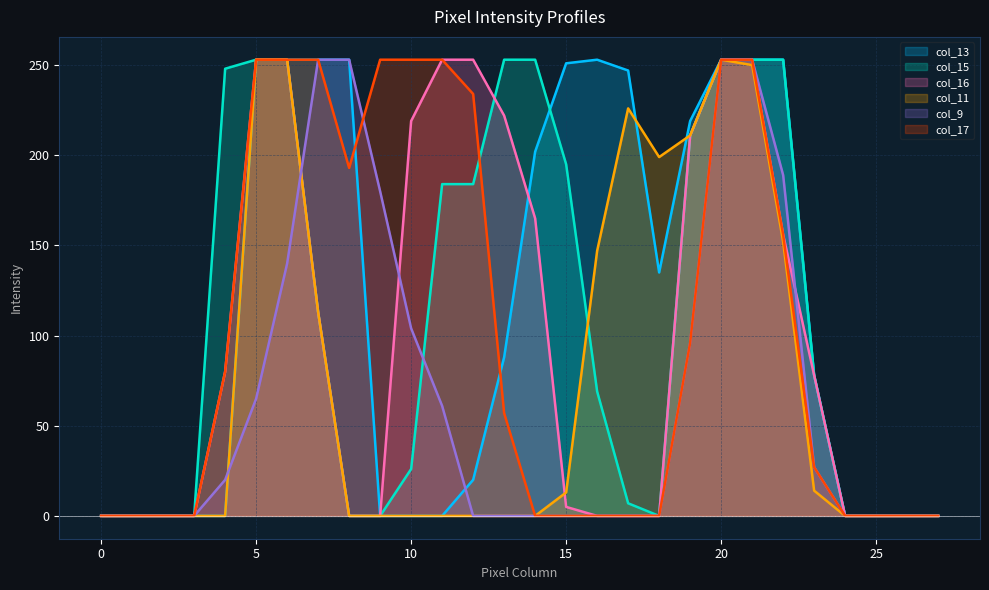

Rank the series at 20 from highest to lowest value.

col_13, col_15, col_16, col_11, col_9, col_17